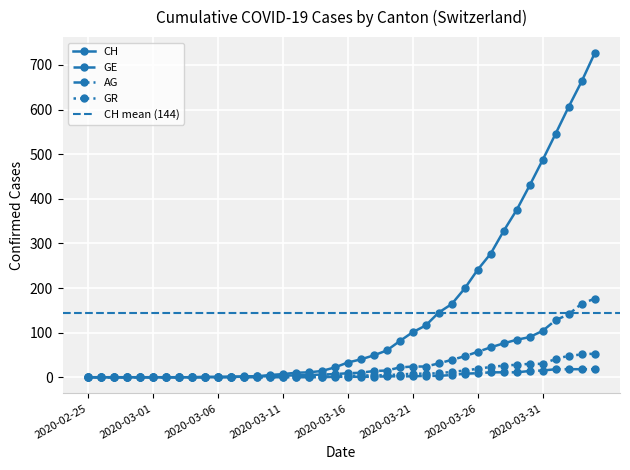

Reading right to left, transcribe all the data shown in this chart.

CH: 726	663	606	546	487	430	375	328	277	241	199	164	145	116	101	81	60	49	40	33	22	14	11	10	7	5	2	1	1	0	0	0	0	0	0	0	0	0	0	0
GE: 176	165	141	128	104	90	84	76	67	57	47	39	31	24	24	22	15	14	10	9	7	6	5	4	4	2	2	2	1	1	1	0	0	0	0	0	0	0	0	0
AG: 18	18	18	18	15	14	11	11	11	9	8	5	3	3	2	2	2	1	1	1	1	0	0	0	0	0	0	0	0	0	0	0	0	0	0	0	0	0	0	0
GR: 53	51	48	41	30	30	28	26	23	19	15	12	9	8	8	6	5	4	4	3	2	1	1	1	1	0	0	0	0	0	0	0	0	0	0	0	0	0	0	0